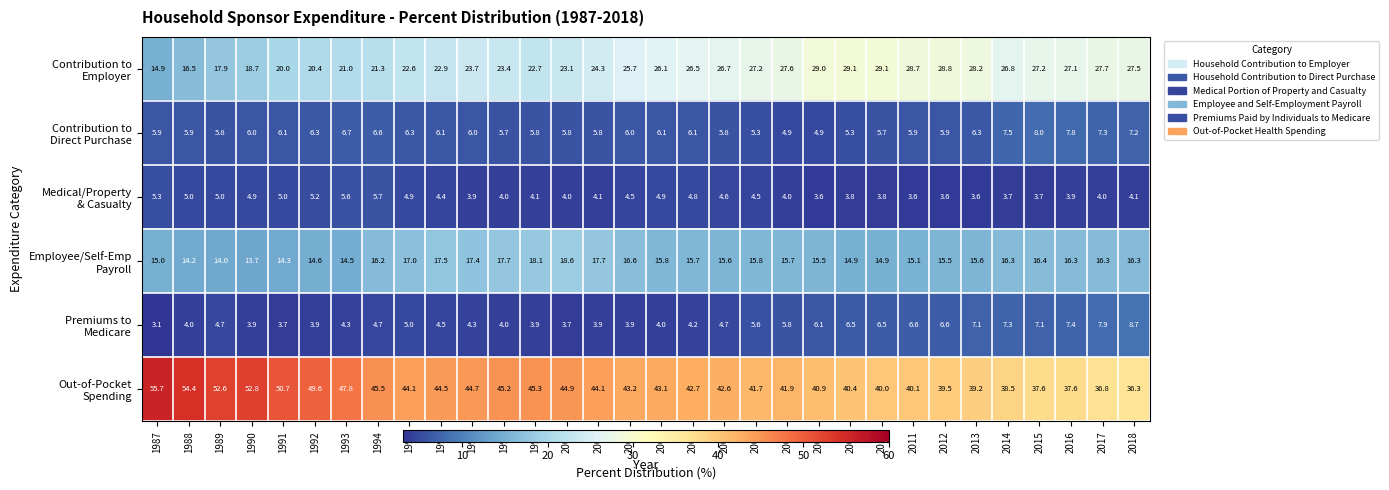

What is the smallest value displayed?

3.1